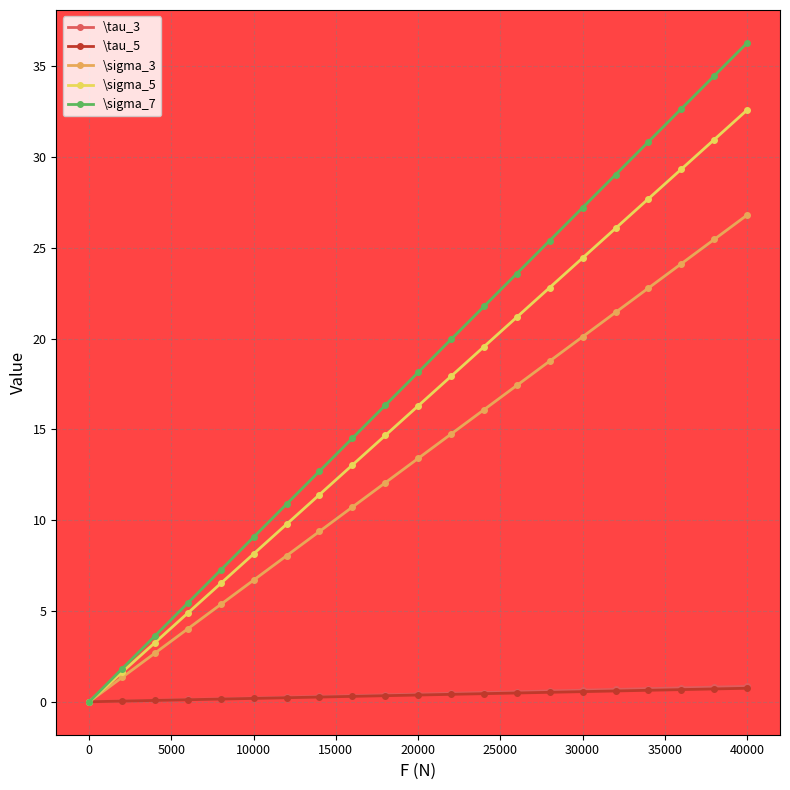

Which series has the largest total across all categories?

\sigma_7